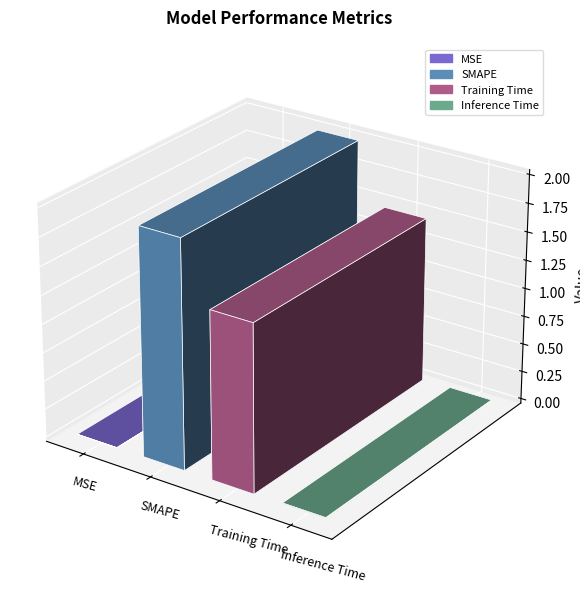

List the labels in order of value, smallest first.

MSE, Inference Time, Training Time, SMAPE